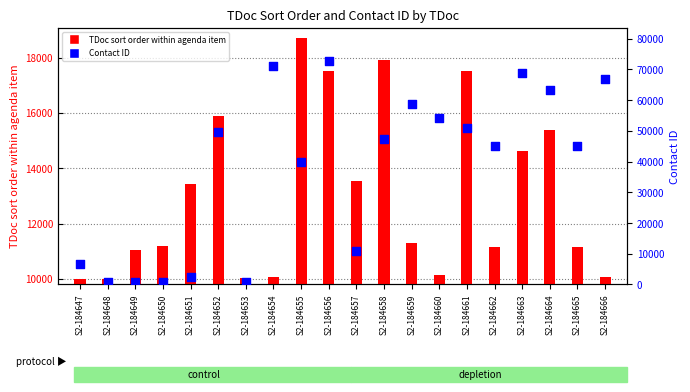

What are all the series names shown in the legend?

TDoc sort order within agenda item, Contact ID